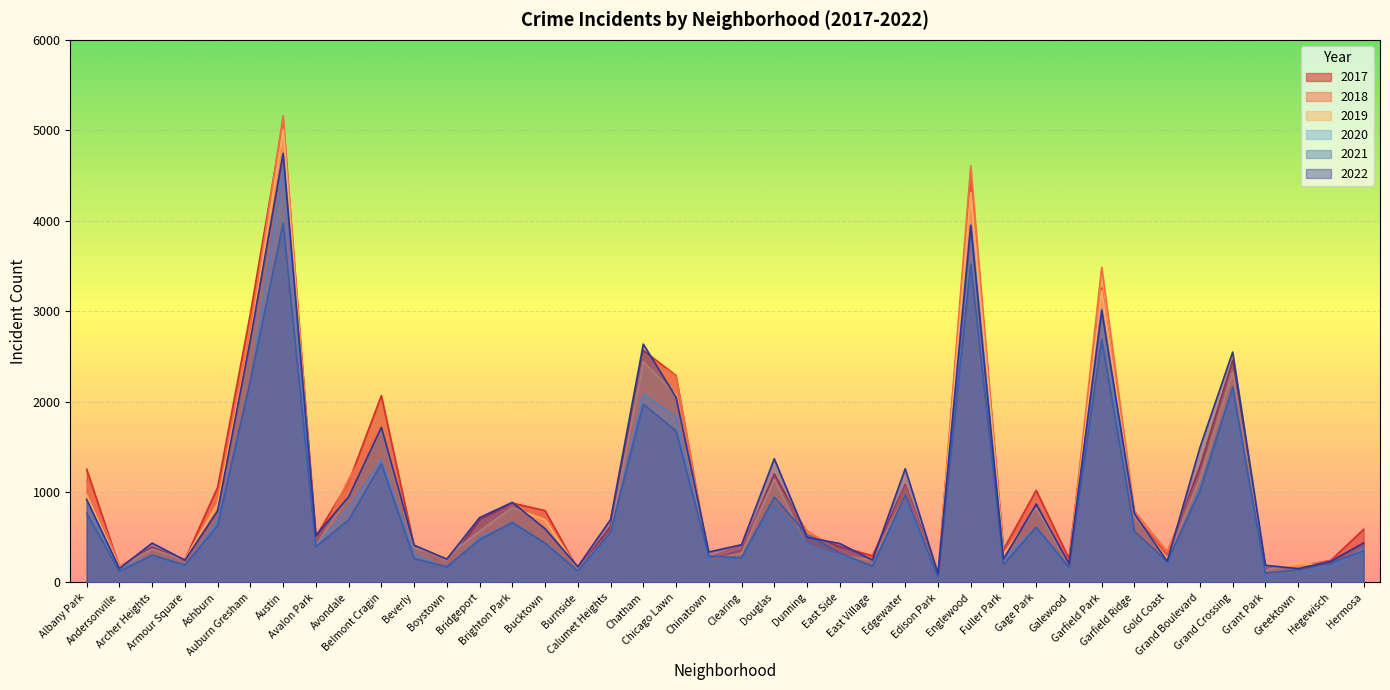

What is the sum of the 2017 values at East Side and Greektown?

573